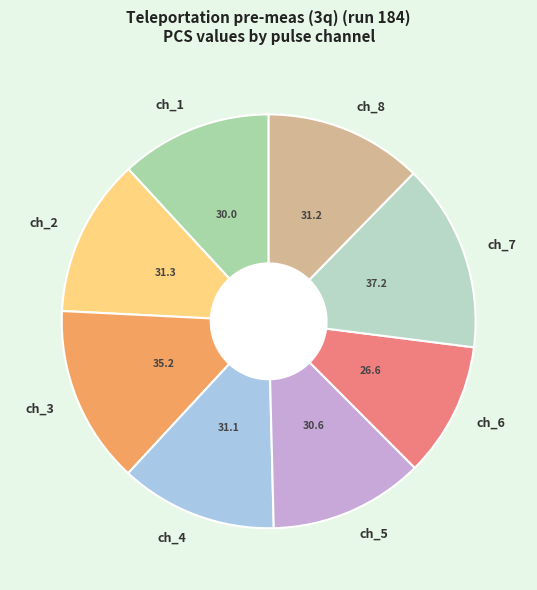

To the nearest percent, what is the difference between the largest and smallest slice percentages?

4%